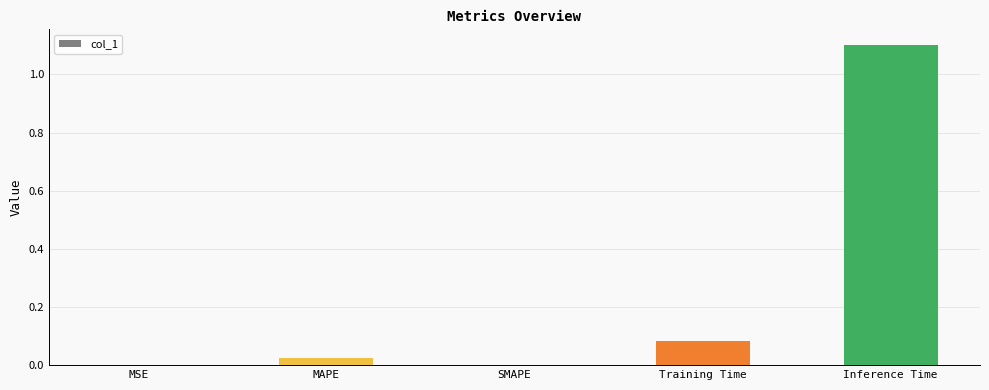

What is the sum of all values?

1.2